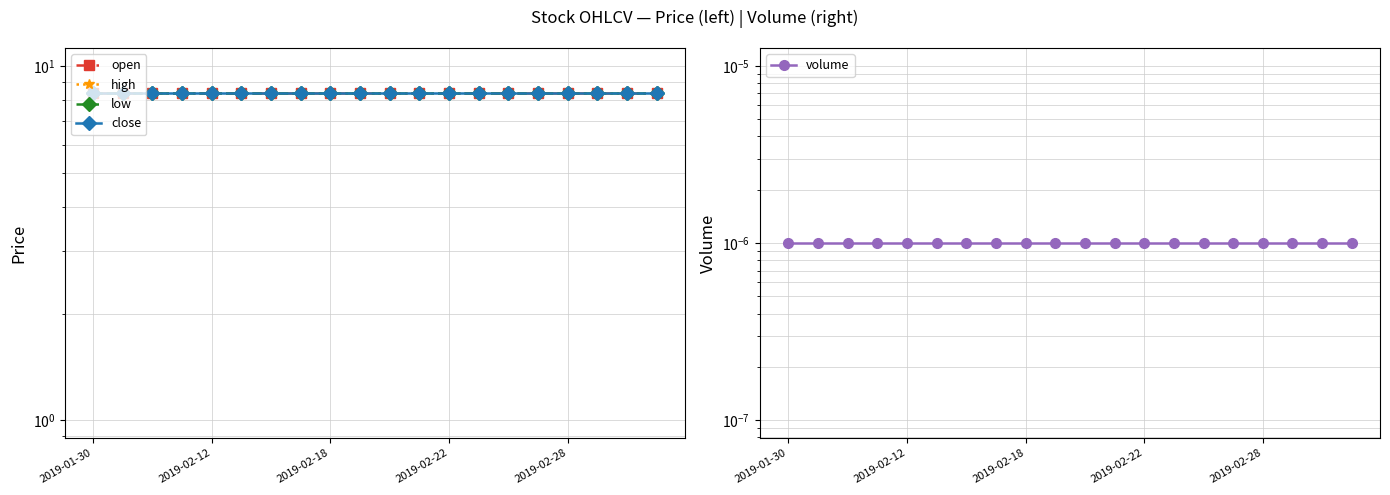

What is the value of the low point at the 16th from the left?

8.4